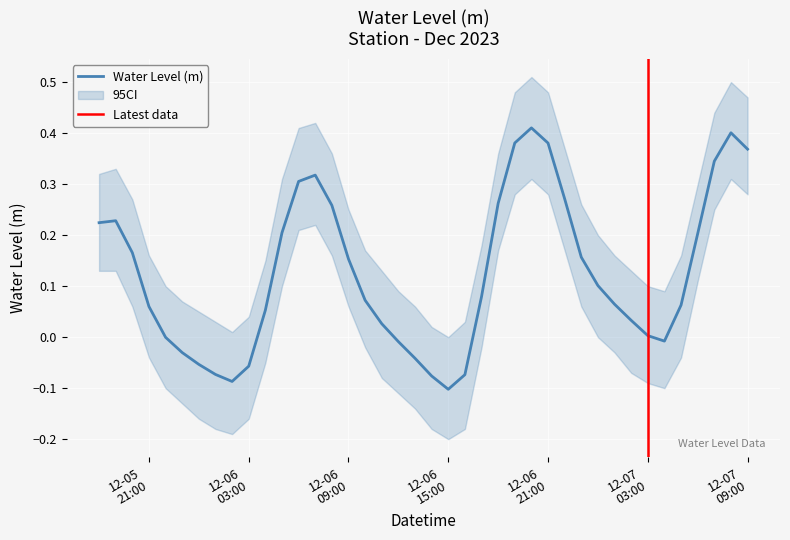

Reading left to right, what are all the values shown in this chart?

0.2	0.2	0.2	0.1	-0.0	-0.0	-0.1	-0.1	-0.1	-0.1	0.1	0.2	0.3	0.3	0.3	0.2	0.1	0.0	-0.0	-0.0	-0.1	-0.1	-0.1	0.1	0.3	0.4	0.4	0.4	0.3	0.2	0.1	0.1	0.0	0.0	-0.0	0.1	0.2	0.3	0.4	0.4